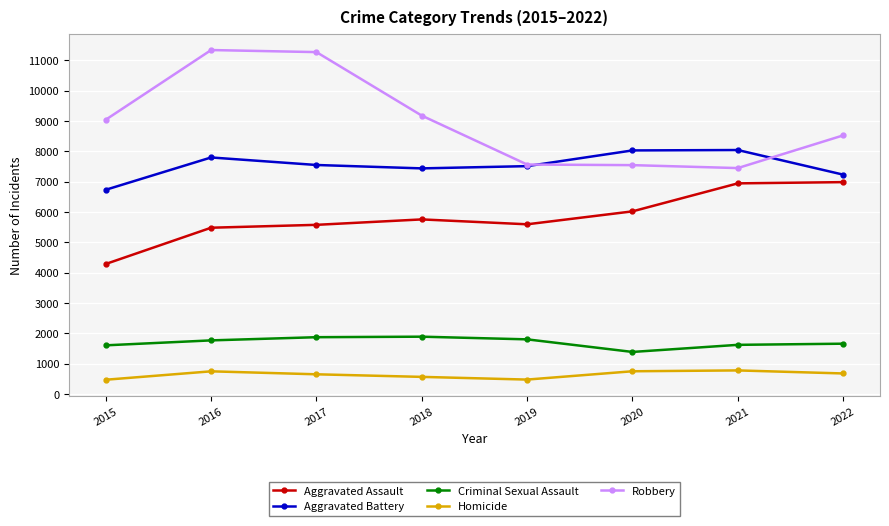

Rank the series by their maximum value, from lowest to highest.

Homicide, Criminal Sexual Assault, Aggravated Assault, Aggravated Battery, Robbery